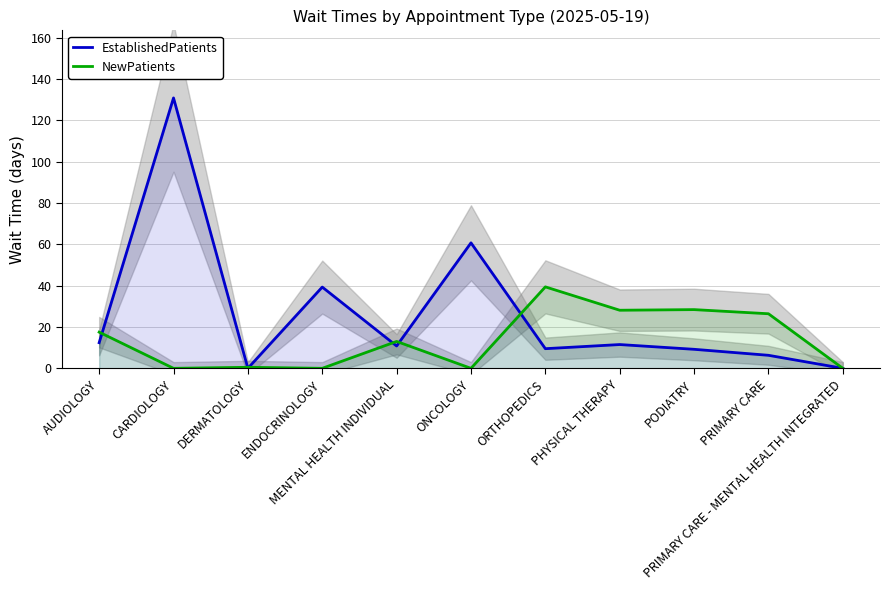

What are all the series names shown in the legend?

EstablishedPatients, NewPatients